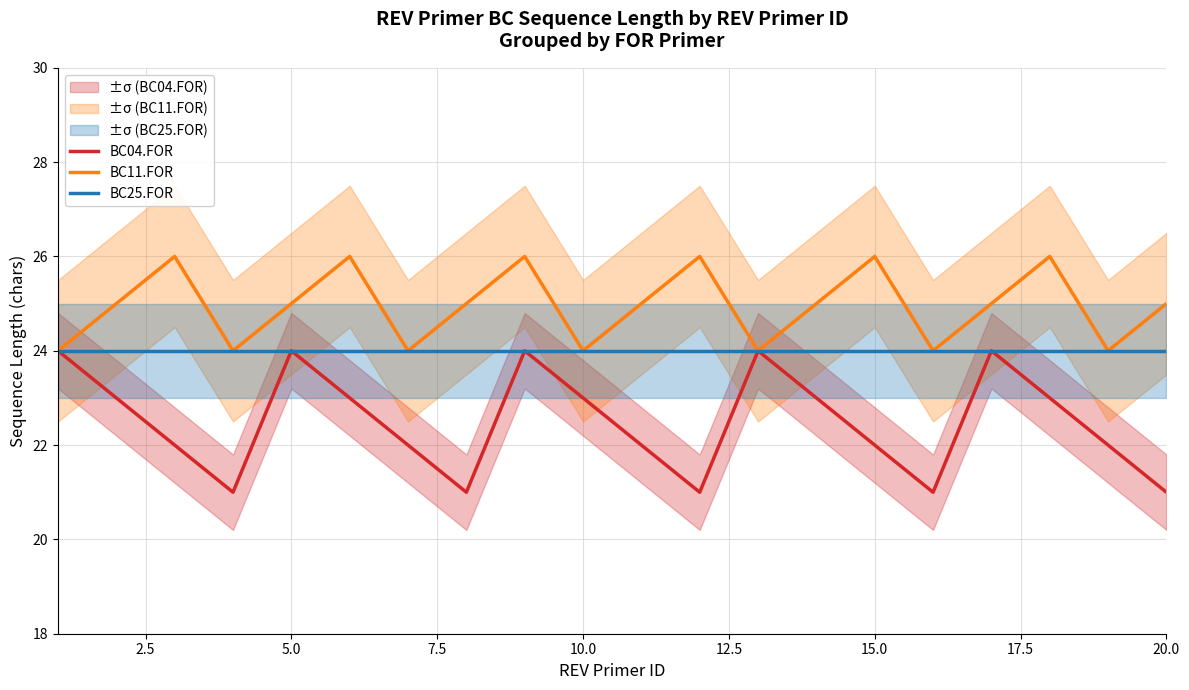

What is the maximum value for BC04.FOR?

24